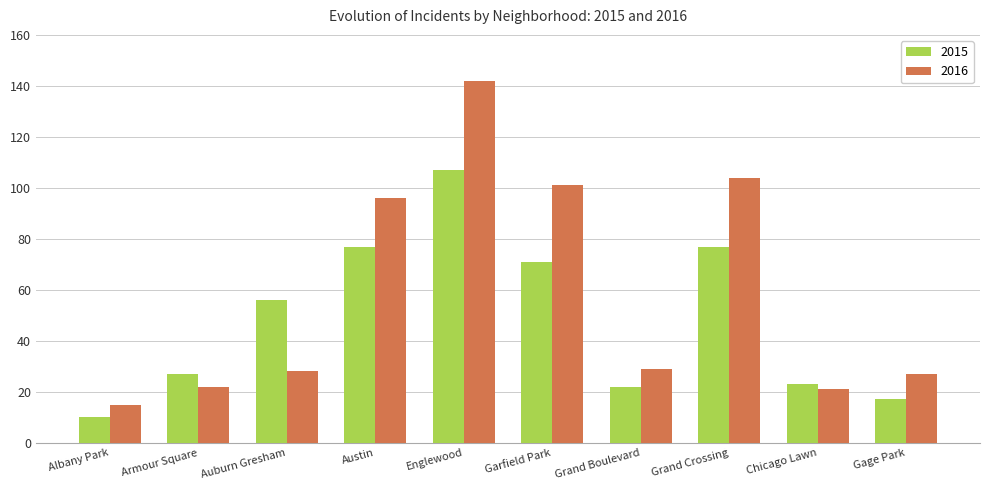

What value does the 2015 series have at Grand Crossing, to the nearest 5?

75